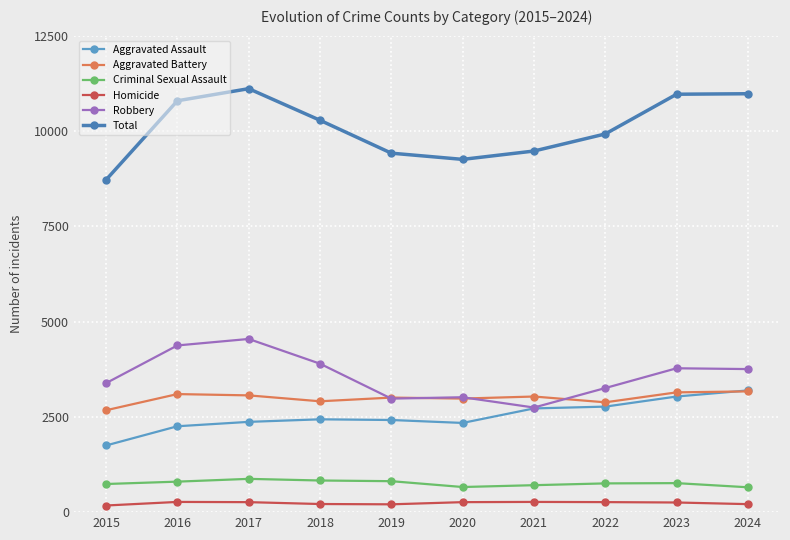

True or false: Homicide and Aggravated Battery intersect in this chart.

False